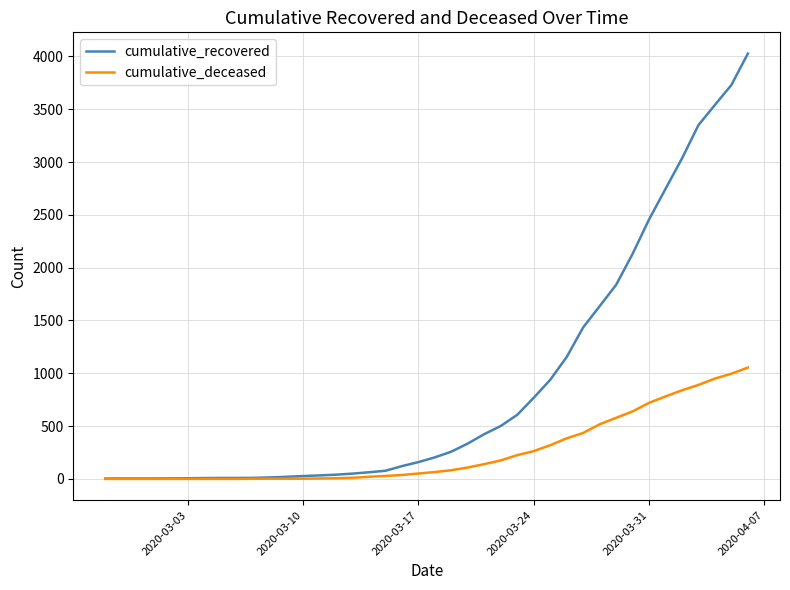

What is the greatest value displayed?

4027